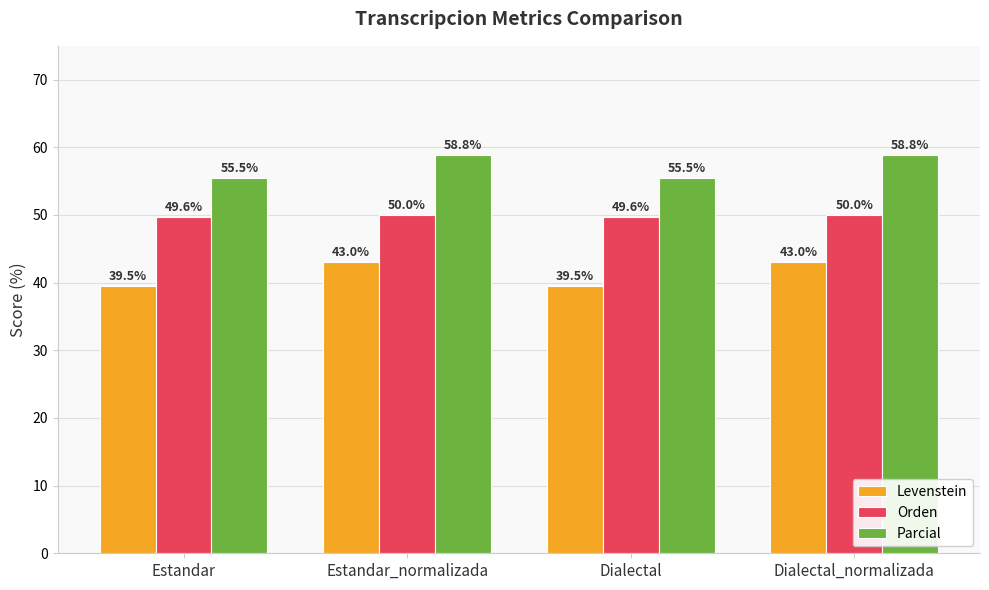

How many bars are there in total?

12